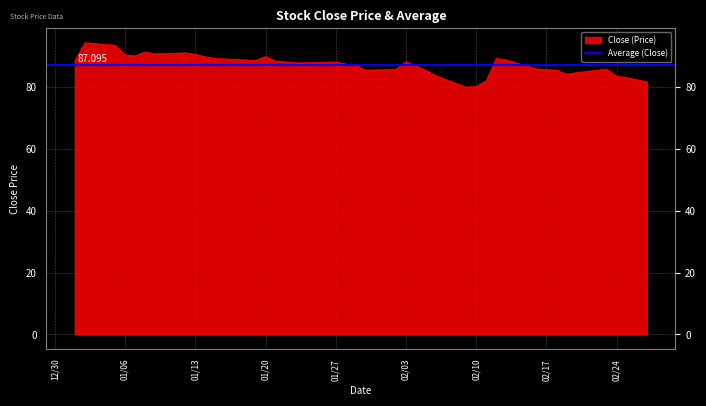

Which has a higher value, 2015-02-05 or 2015-01-29?

2015-01-29